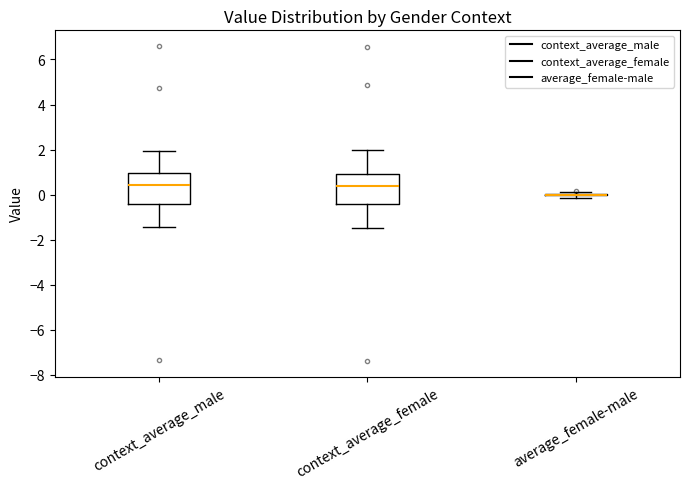

Reading left to right, transcribe this box plot: for each box, give where its median line is, the range the box spans, and where its two whiskers end, as read against the y-axis. The values are not printed on the chart, so give them approximately, as read against the axis.

context_average_male: median 0.4, box -0.4 to 1.0, whiskers -1.4 to 2.0
context_average_female: median 0.4, box -0.4 to 1.0, whiskers -1.4 to 2.0
average_female-male: box collapsed to a line at 0.0, whiskers -0.2 to 0.0